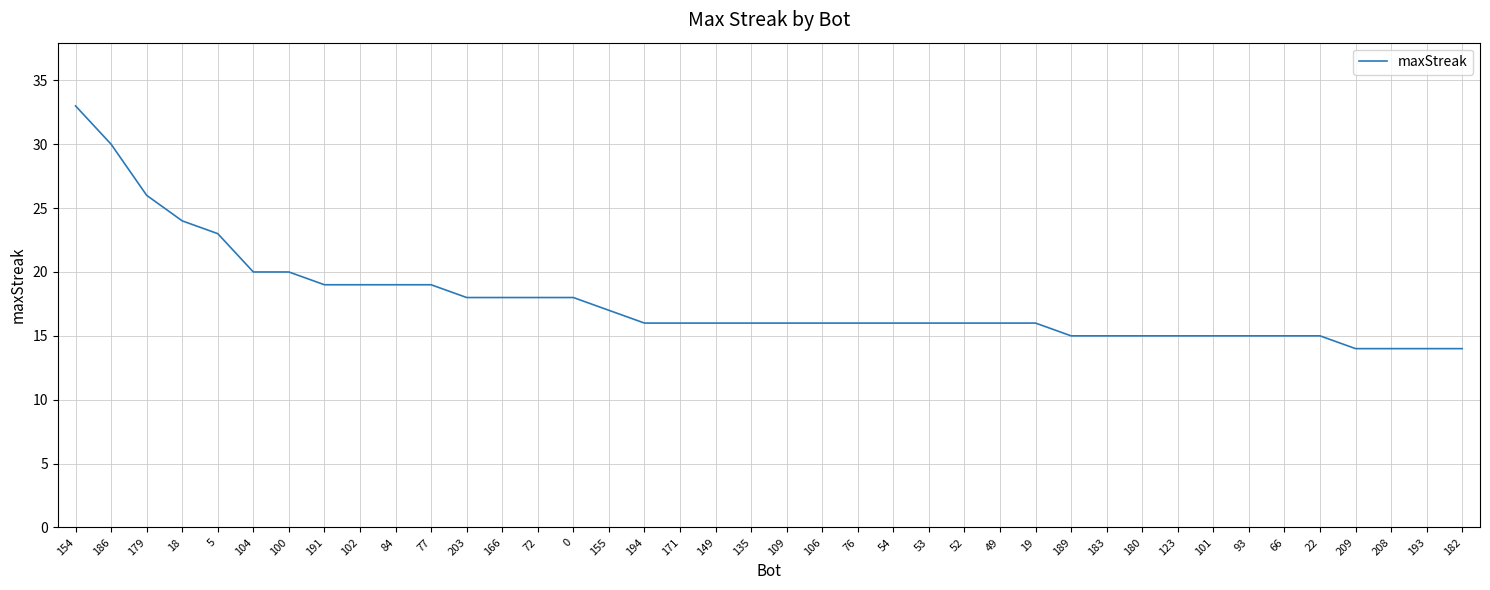

What position from the left is 100?

7